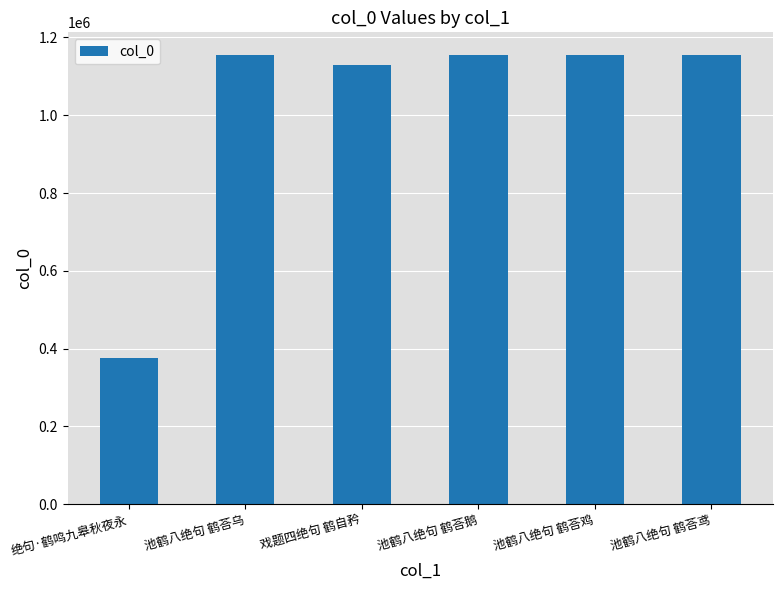

What is the average value?

1021210